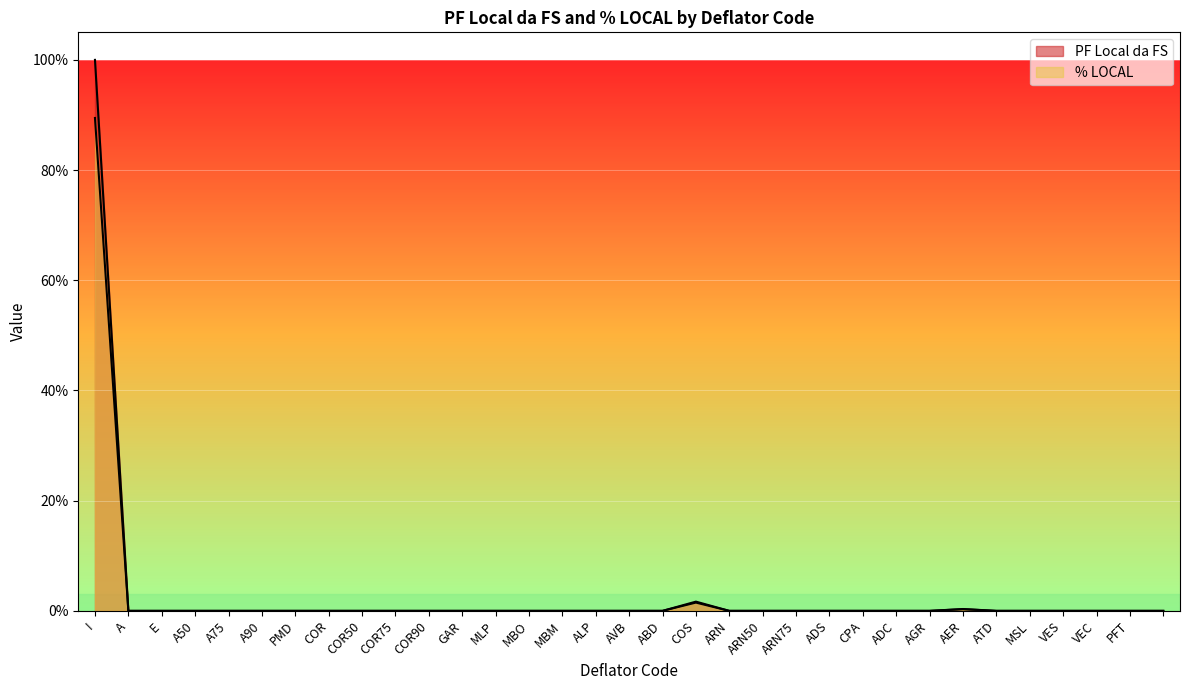

What are all the series names shown in the legend?

PF Local da FS, % LOCAL